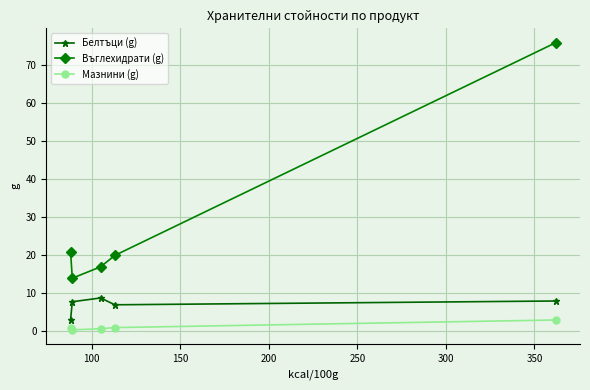

In Белтъци (g), how many points are higher than both neighbors (excluding endpoints)?

1